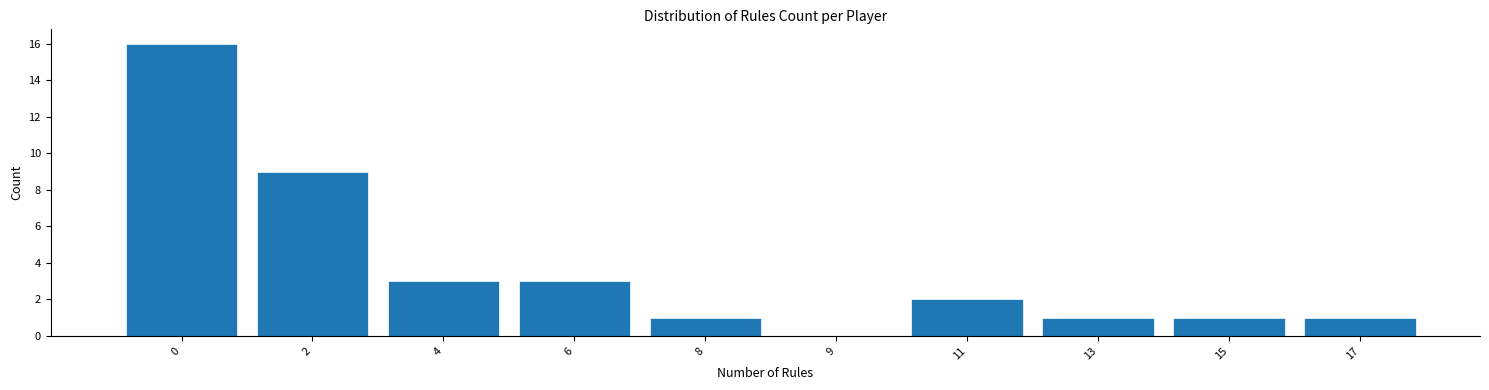

Reading left to right, transcribe all the data shown in this chart.

0=16	2=9	4=3	6=3	8=1	9=0	11=2	13=1	15=1	17=1